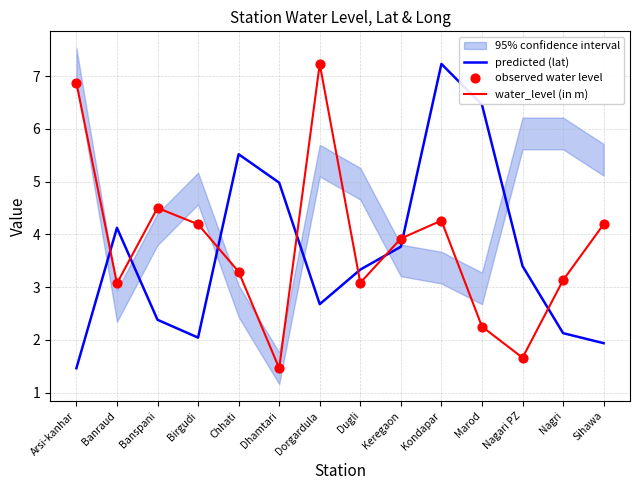

What is the total value across all series at Nagari PZ?

6.7